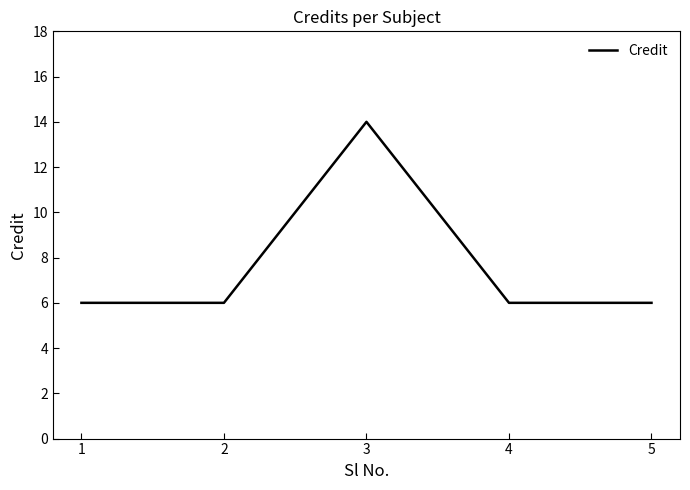

What is the ratio of the value at 1 to the value at 5?

1.0